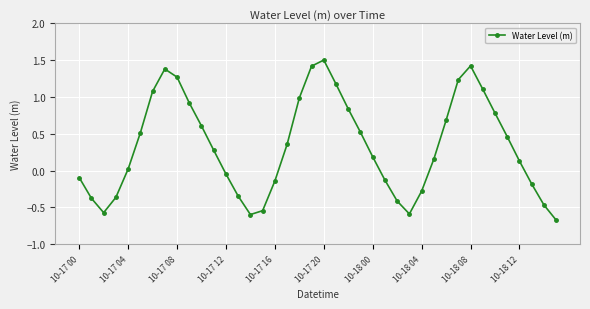

How many lines are shown in the chart?

1